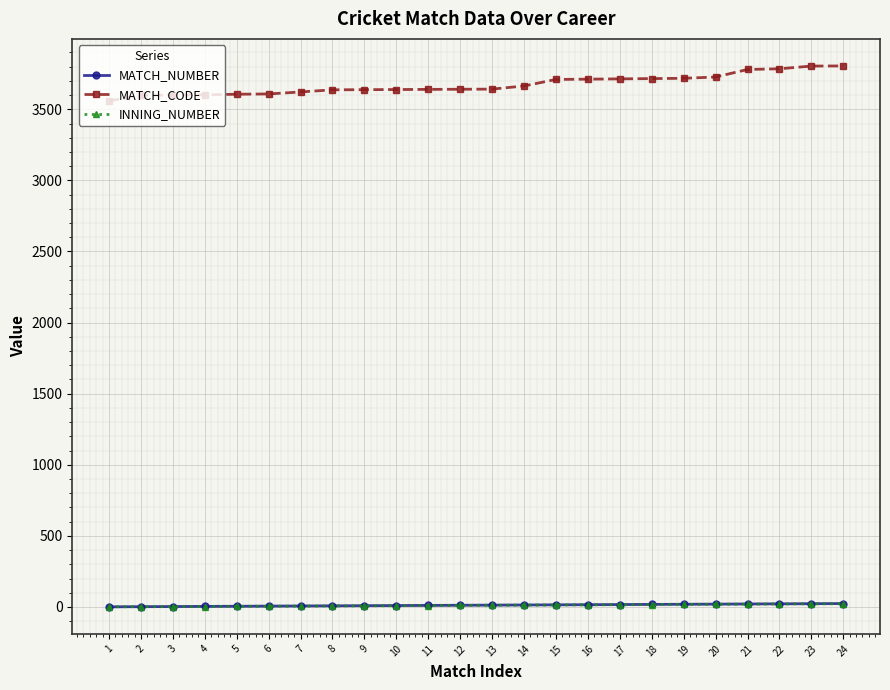

True or false: MATCH_CODE and MATCH_NUMBER cross at least once.

False